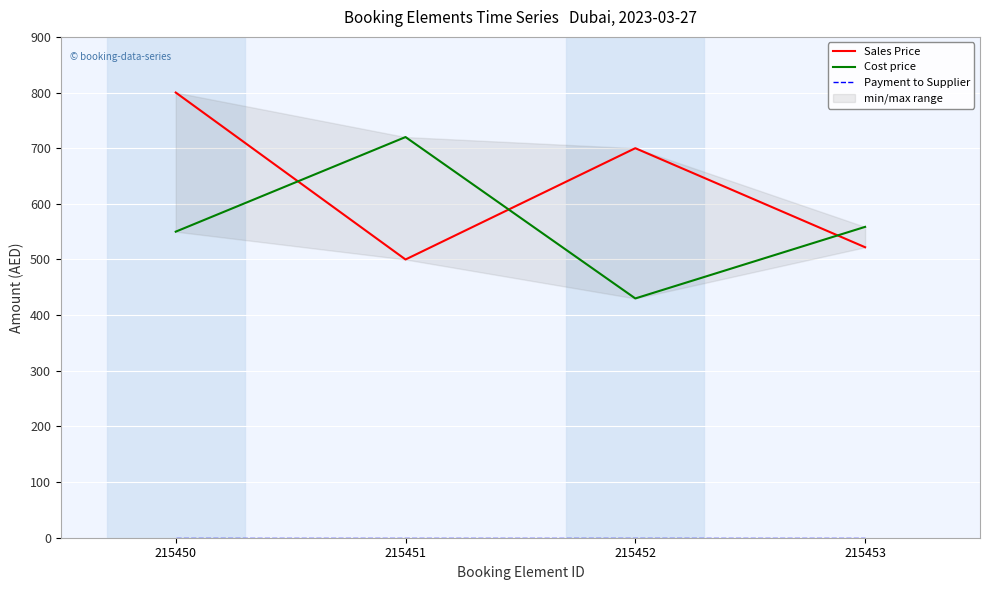

True or false: Cost price has more than 0 interior local peaks.

True